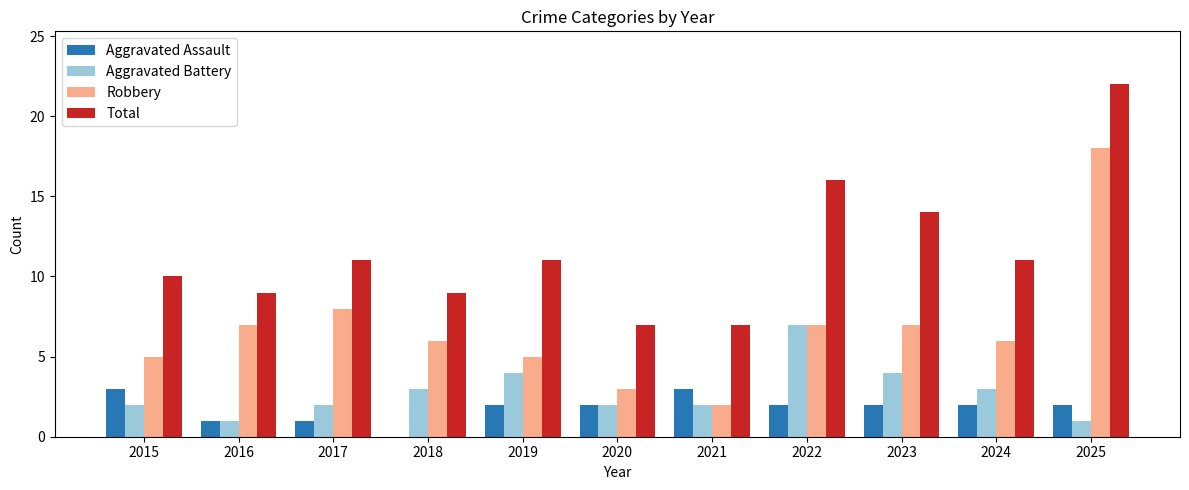

What is the spread (max minus min) of values at 2016?

8